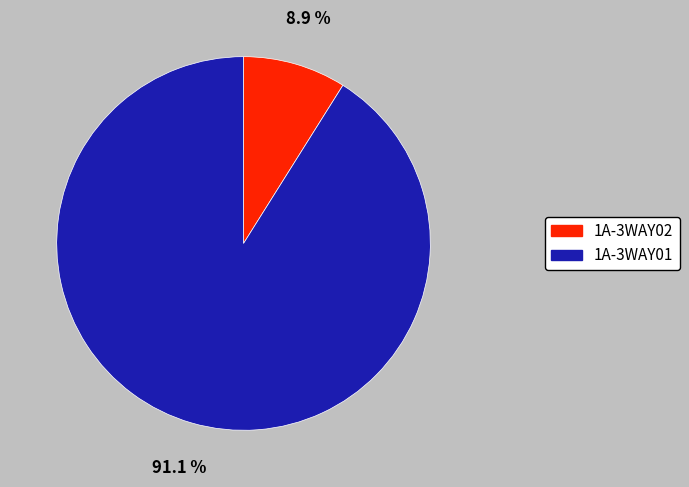

To the nearest percent, what is the difference between the largest and smallest slice percentages?

82%